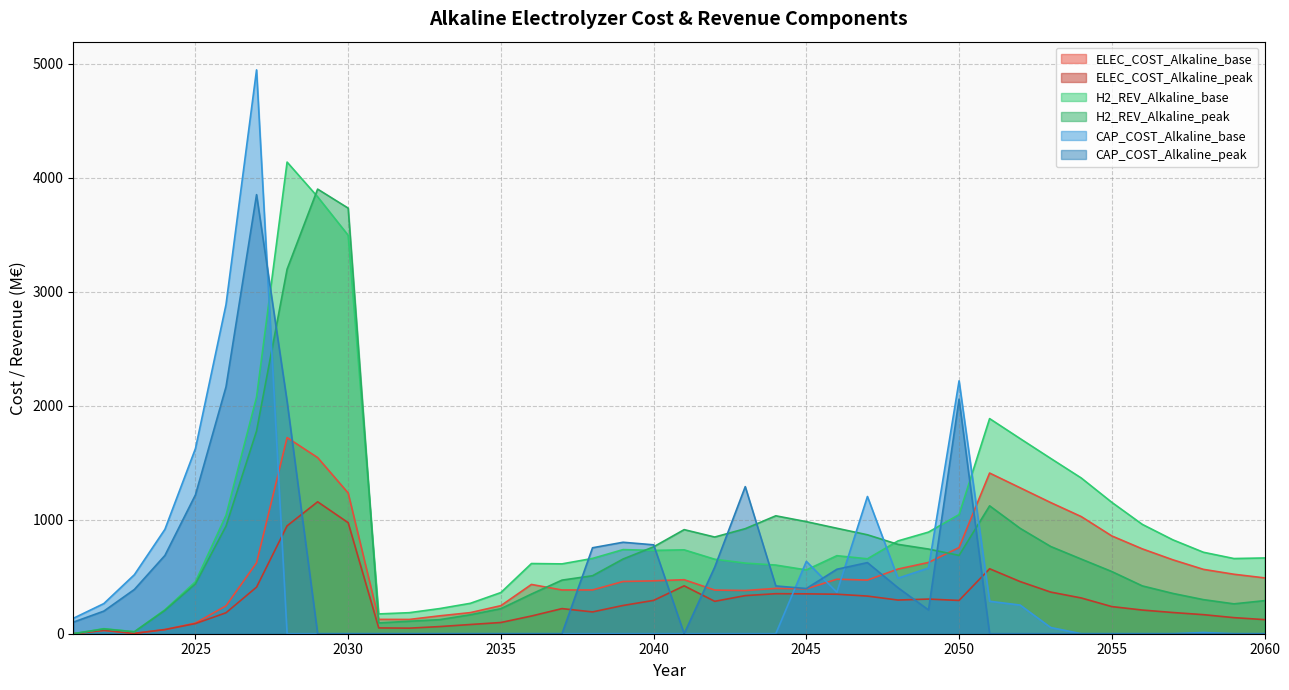

The value of CAP_COST_Alkaline_base at 2033 is 0.0. True or false?

True